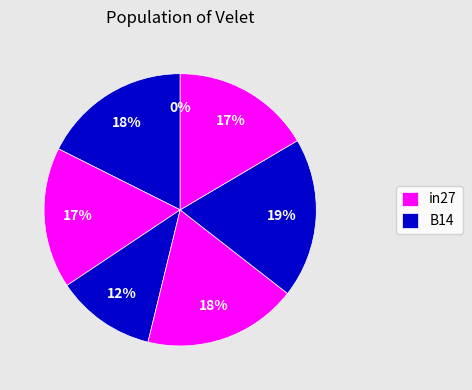

True or false: B14 accounts for 30% of the total.

False